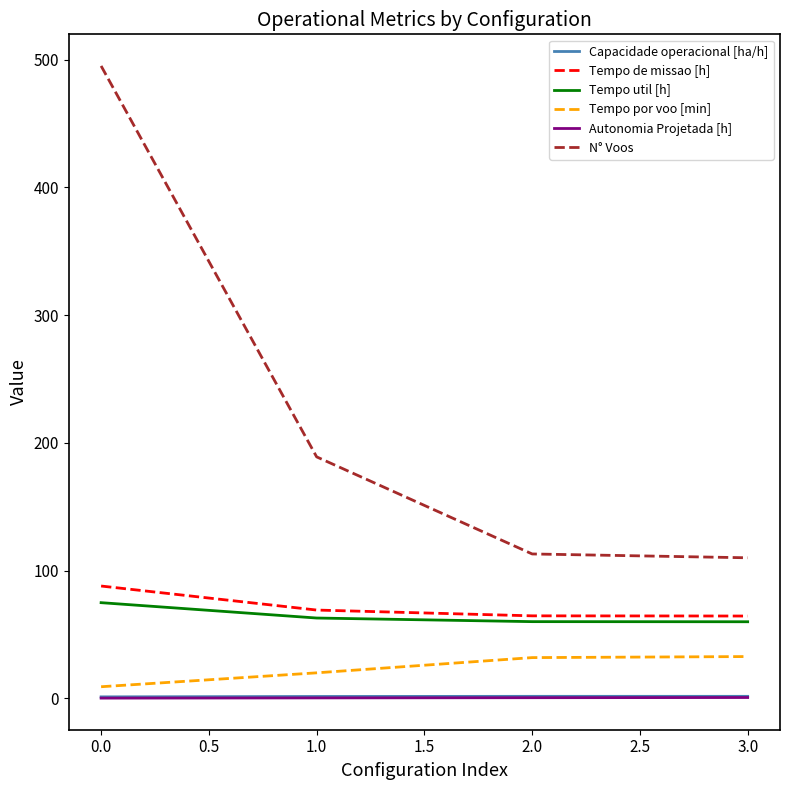

Which series has the widest spread of values?

N° Voos